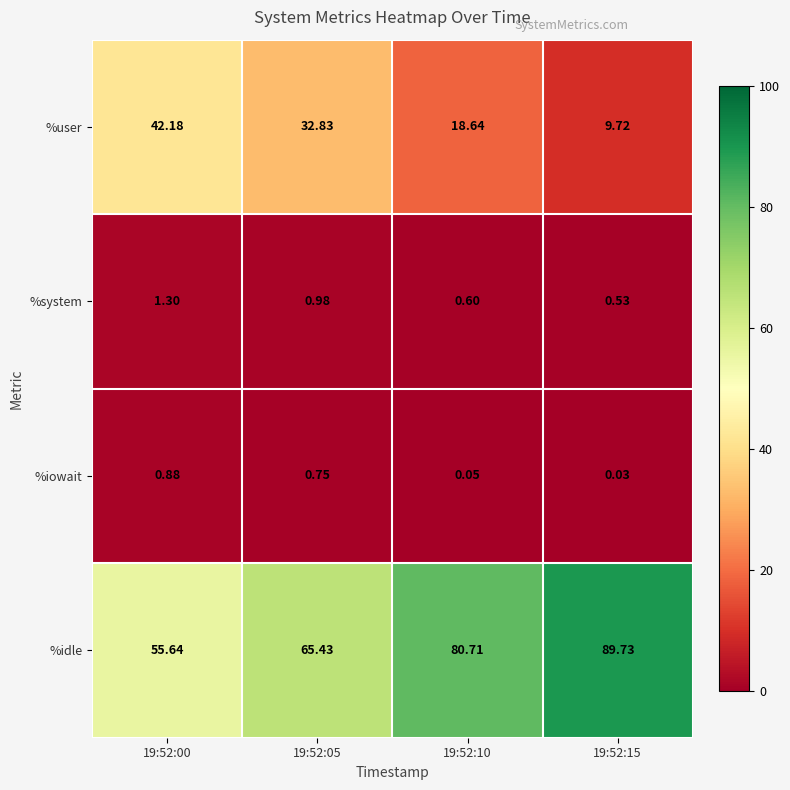

Which series has the largest range (max minus min)?

%idle